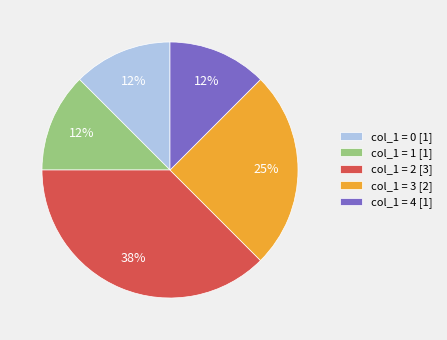

Approximately how many times larger is the value at col_1 = 0 [1] compared to col_1 = 4 [1]?

1.0